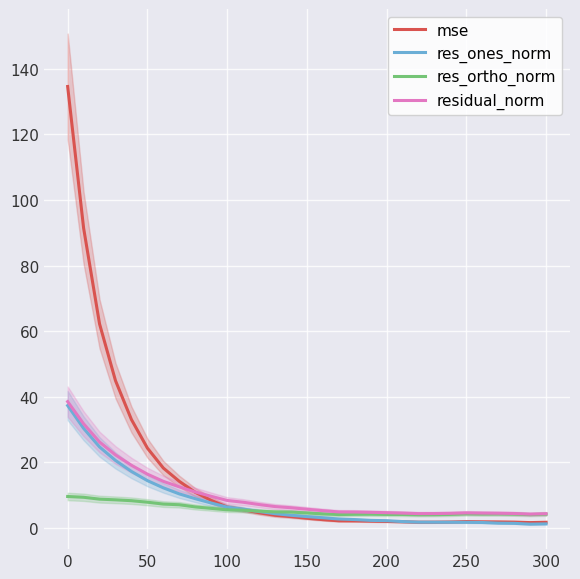

What is the maximum value for mse?

134.6